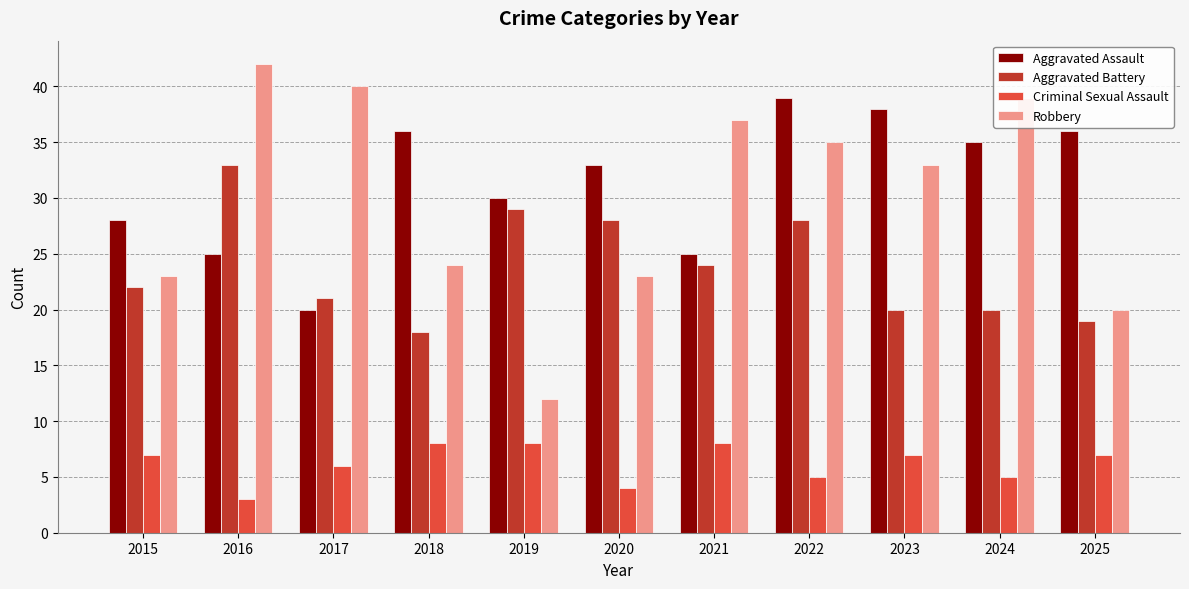

Reading left to right, transcribe all the data shown in this chart.

Aggravated Assault: 2015=28	2016=25	2017=20	2018=36	2019=30	2020=33	2021=25	2022=39	2023=38	2024=35	2025=36
Aggravated Battery: 2015=22	2016=33	2017=21	2018=18	2019=29	2020=28	2021=24	2022=28	2023=20	2024=20	2025=19
Criminal Sexual Assault: 2015=7	2016=3	2017=6	2018=8	2019=8	2020=4	2021=8	2022=5	2023=7	2024=5	2025=7
Robbery: 2015=23	2016=42	2017=40	2018=24	2019=12	2020=23	2021=37	2022=35	2023=33	2024=39	2025=20